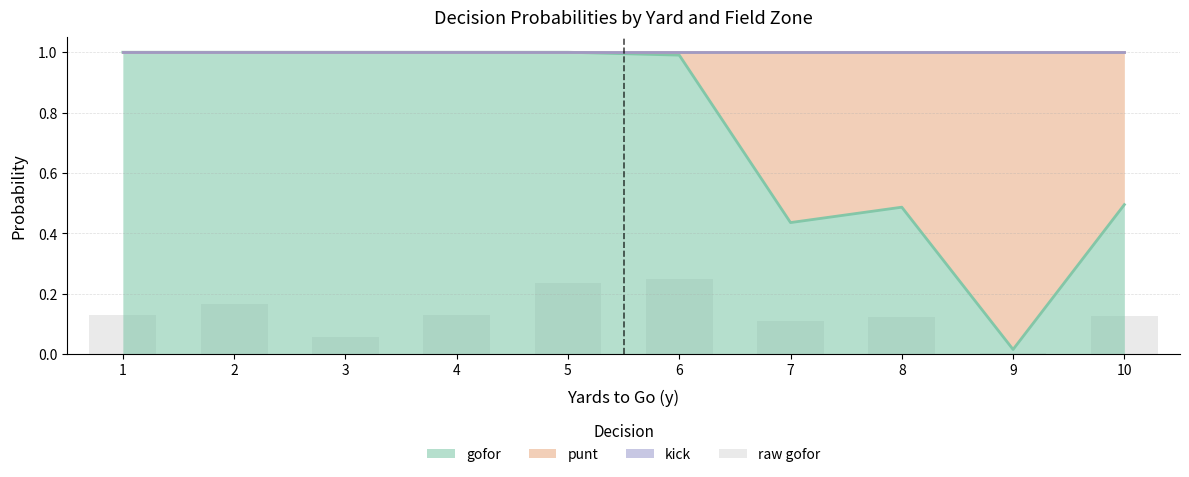

Is it true that the value at 7 is 0.1?

True